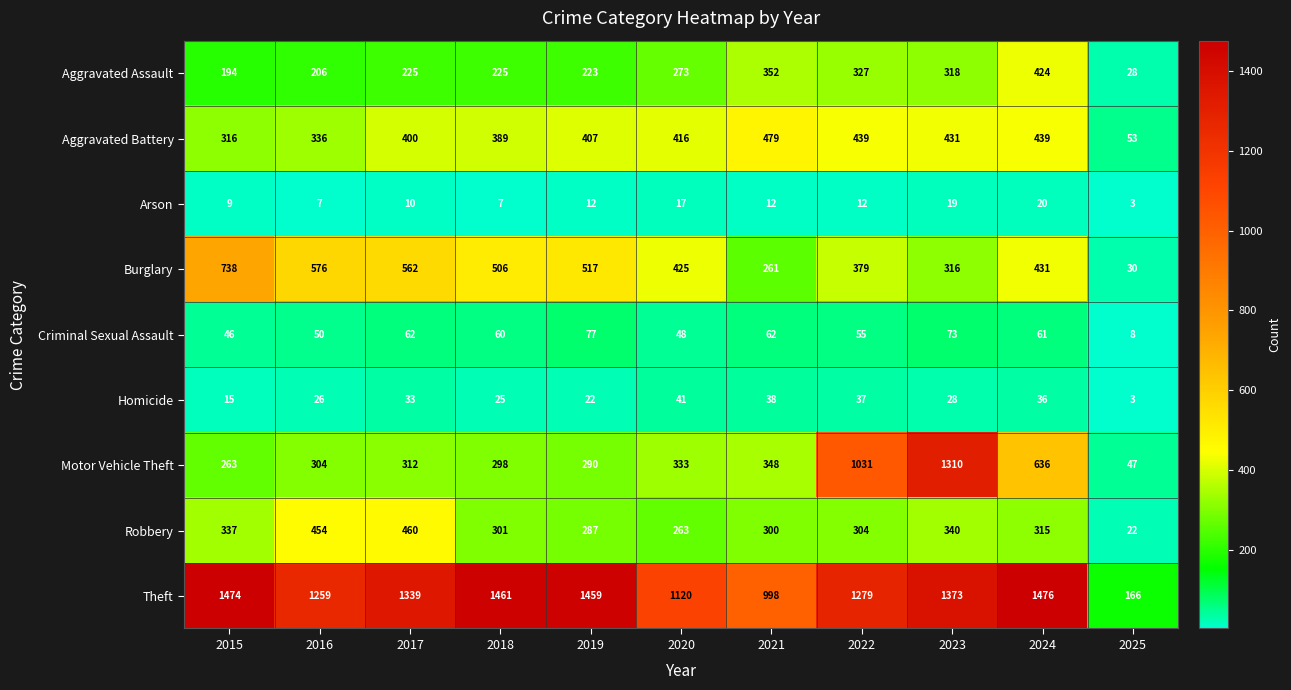

Rank the series by their maximum value, from lowest to highest.

Arson, Homicide, Criminal Sexual Assault, Aggravated Assault, Robbery, Aggravated Battery, Burglary, Motor Vehicle Theft, Theft